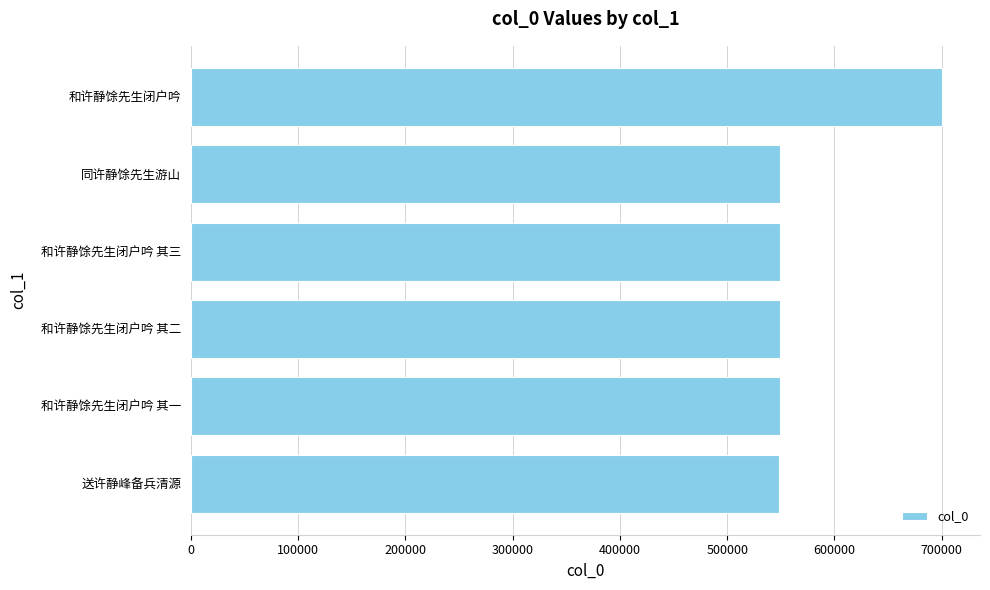

What is the value of the 1st bar from the top?

700669